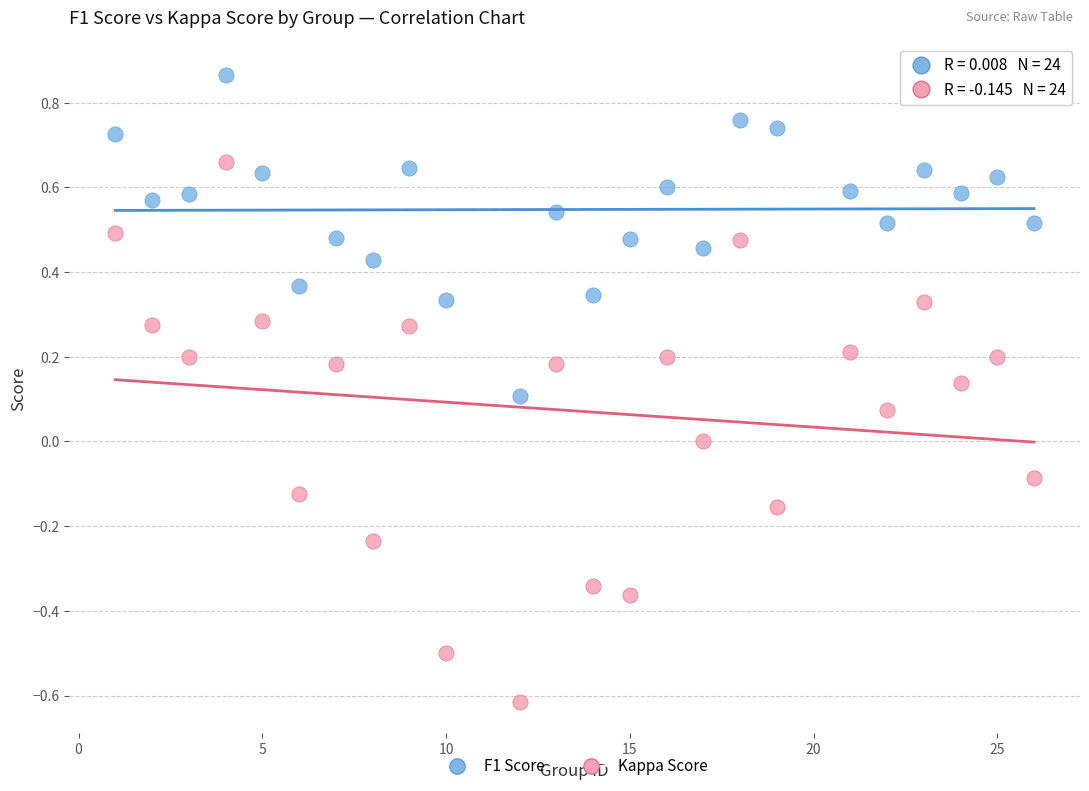

Which series contains the lowest Y value?

Kappa Score